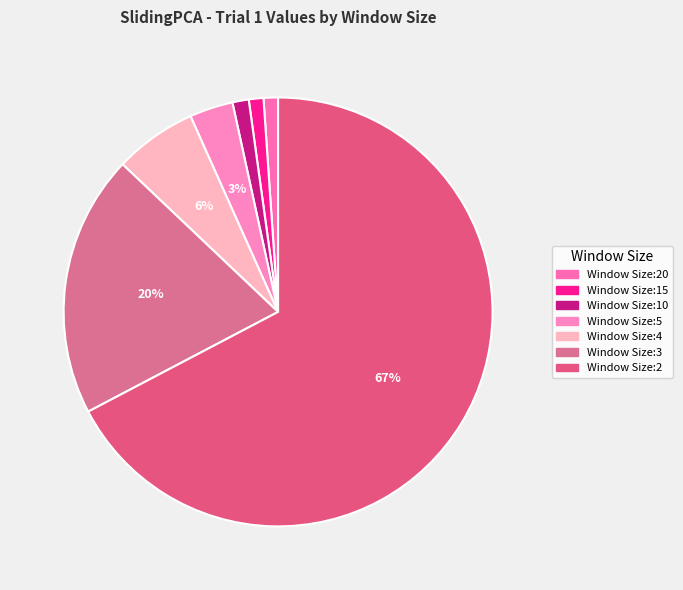

Which has a higher value, Window Size:20 or Window Size:4?

Window Size:4